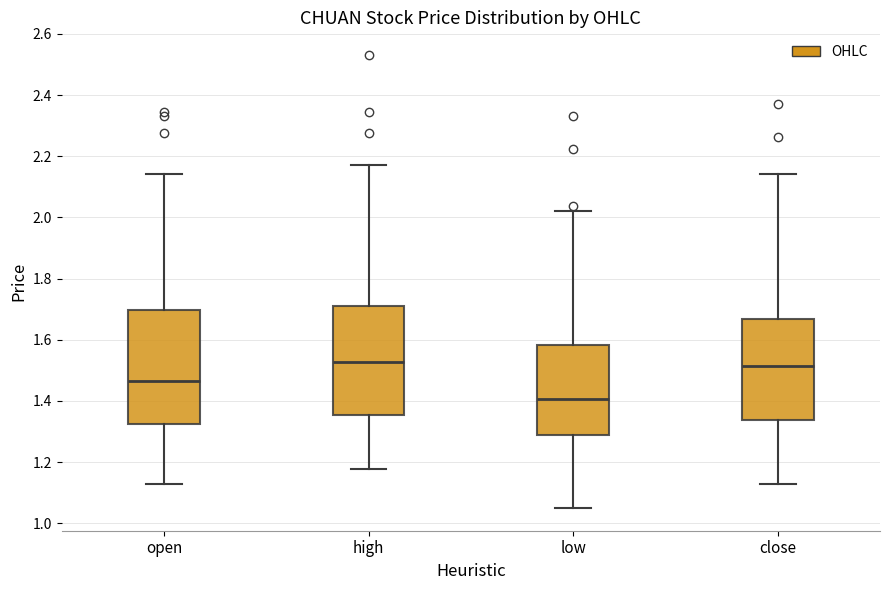

Reading left to right, read every box against the y-axis: the position of its median line, the range the box covers, and the ends of its whiskers. The values are not printed on the chart, so give them approximately, as read against the axis.

open: median 1.46, box 1.32 to 1.70, whiskers 1.14 to 2.14
high: median 1.52, box 1.36 to 1.72, whiskers 1.18 to 2.18
low: median 1.40, box 1.28 to 1.58, whiskers 1.06 to 2.02
close: median 1.52, box 1.34 to 1.66, whiskers 1.14 to 2.14